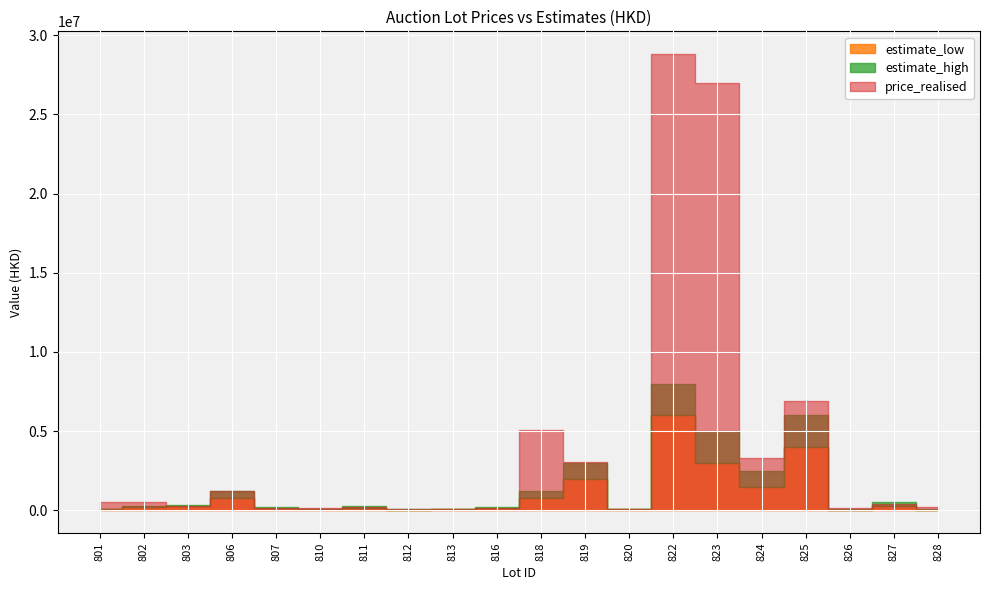

What is the sum of the estimate_high values at 816 and 812?

240000